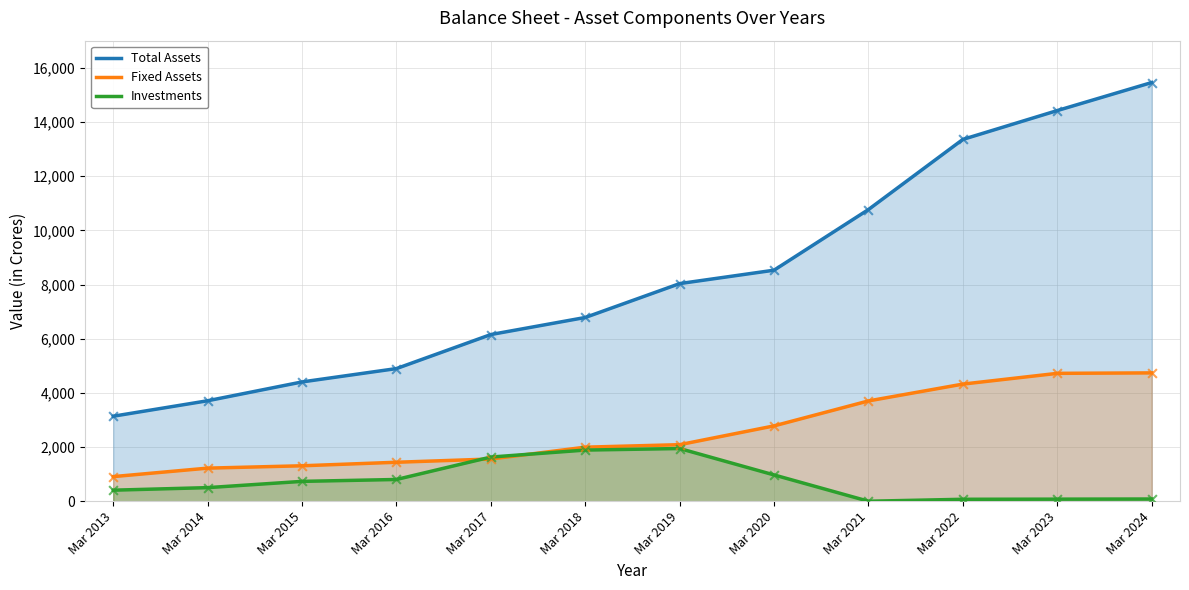

What are all the series names shown in the legend?

Total Assets, Fixed Assets, Investments